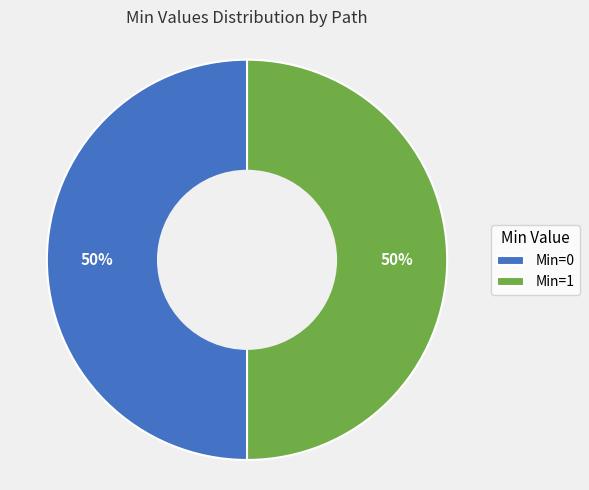

What is the ratio of the value at Min=0 to the value at Min=1?

1.0